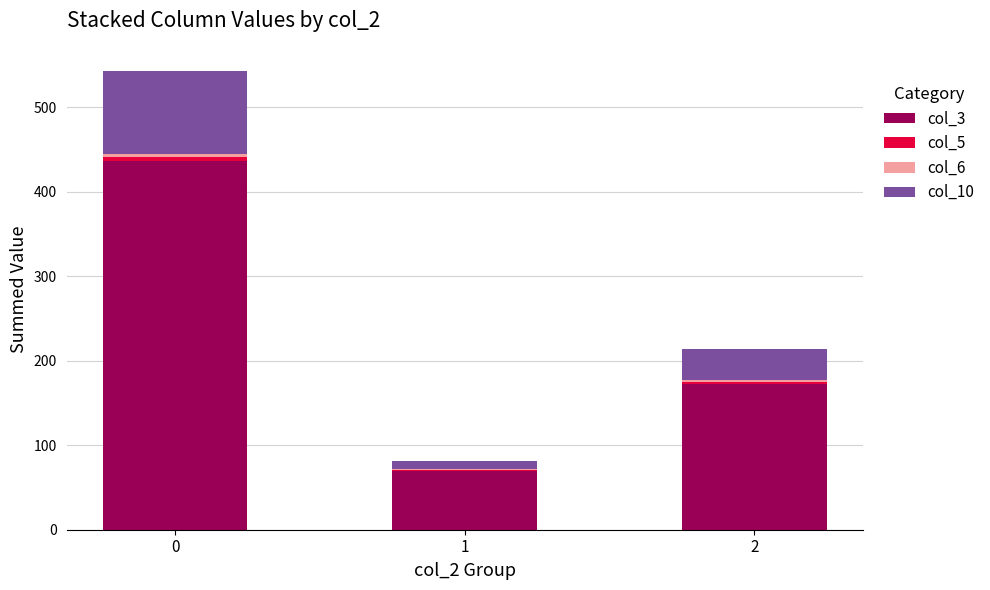

Count the number of data series in this chart.

4